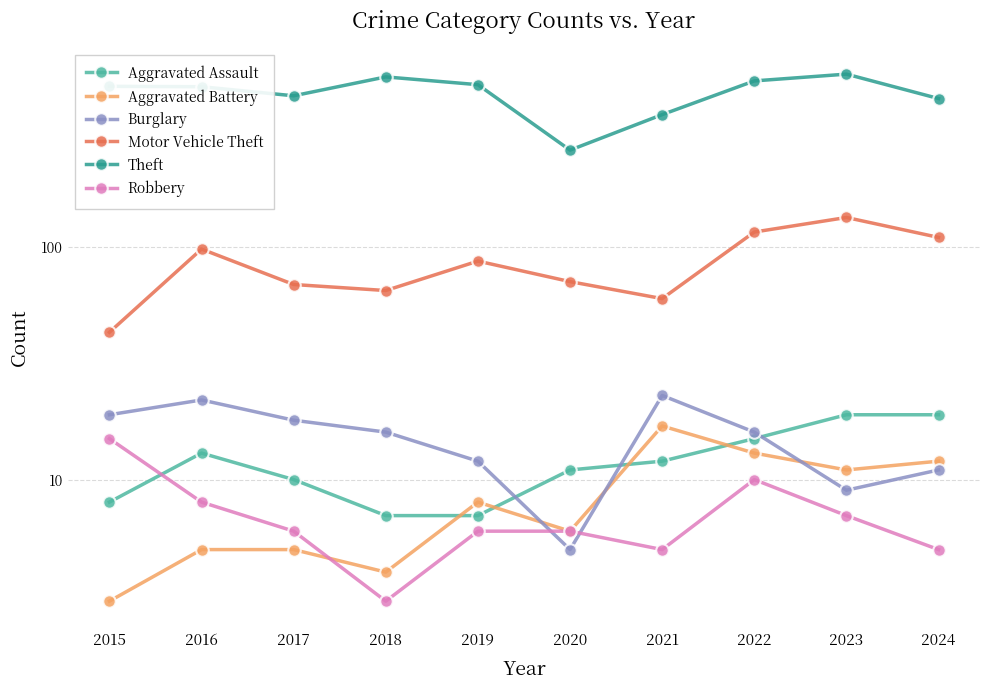

List the series in order of their peak value, highest first.

Theft, Motor Vehicle Theft, Burglary, Aggravated Assault, Aggravated Battery, Robbery